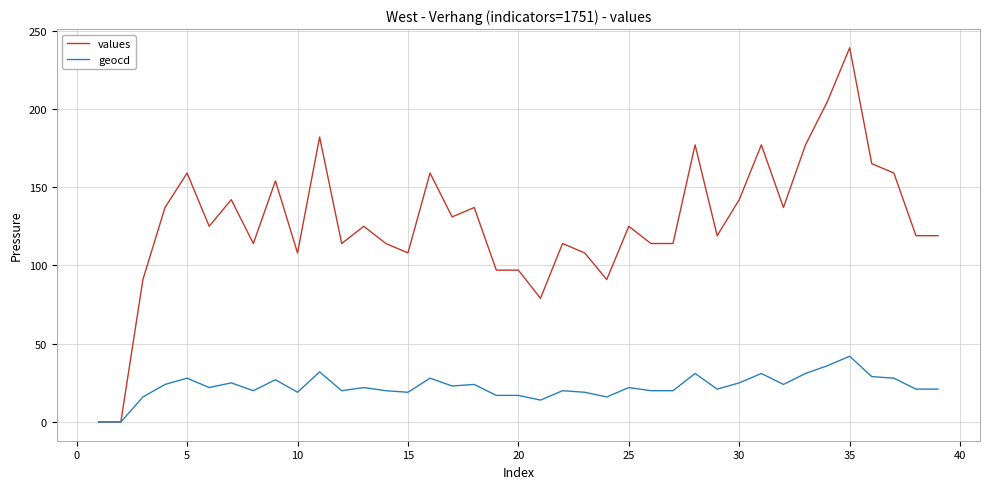

List the series in order of their overall mean, lowest first.

geocd, values